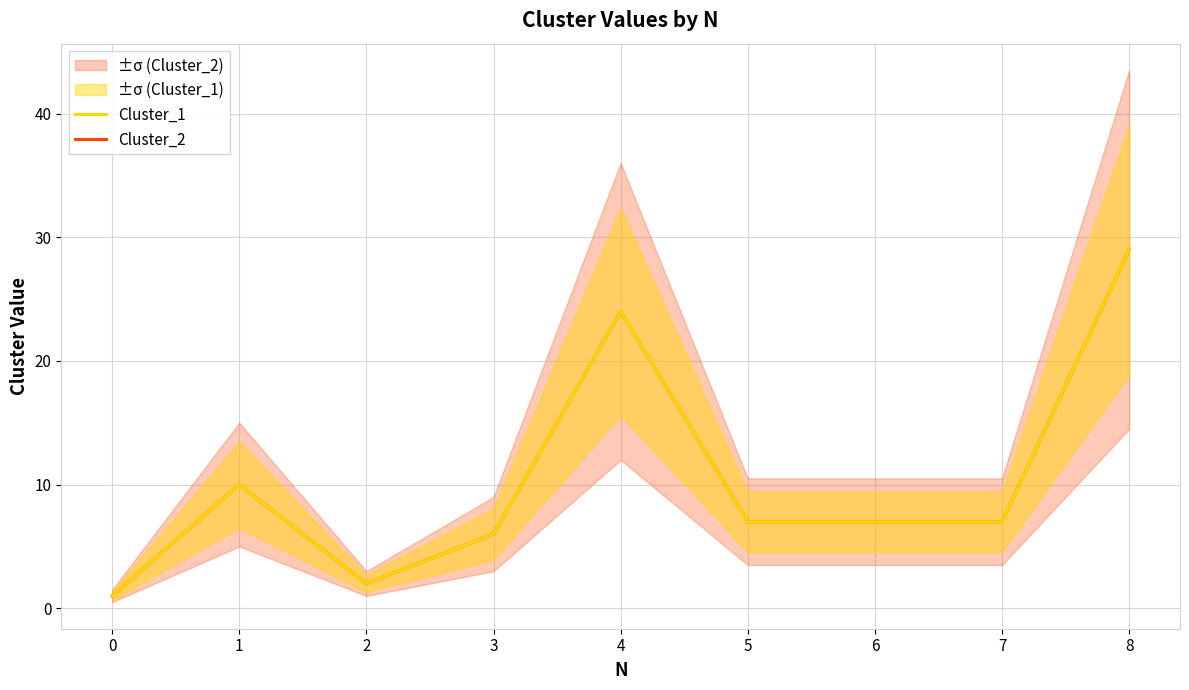

True or false: Cluster_1 has a value of 7 at 7.

True